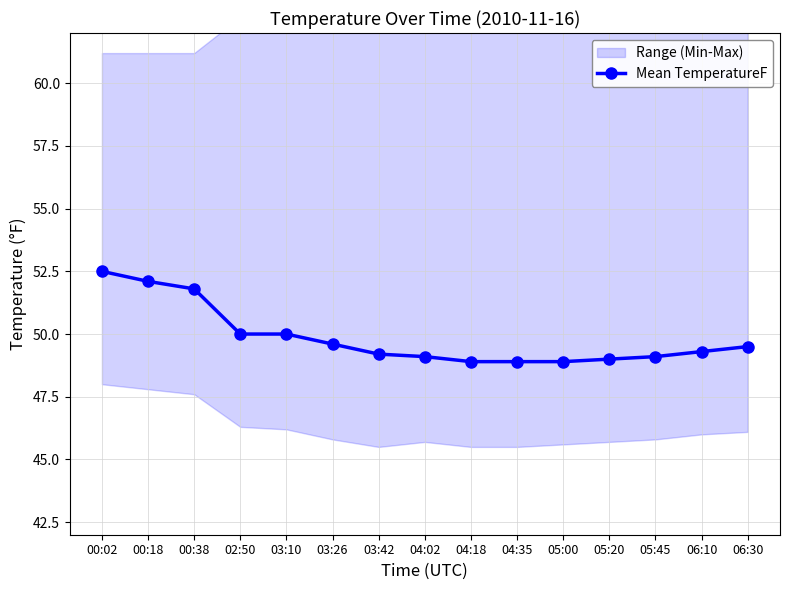

List the labels in order of value, smallest first.

04:18, 04:35, 05:00, 05:20, 04:02, 05:45, 03:42, 06:10, 06:30, 03:26, 02:50, 03:10, 00:38, 00:18, 00:02